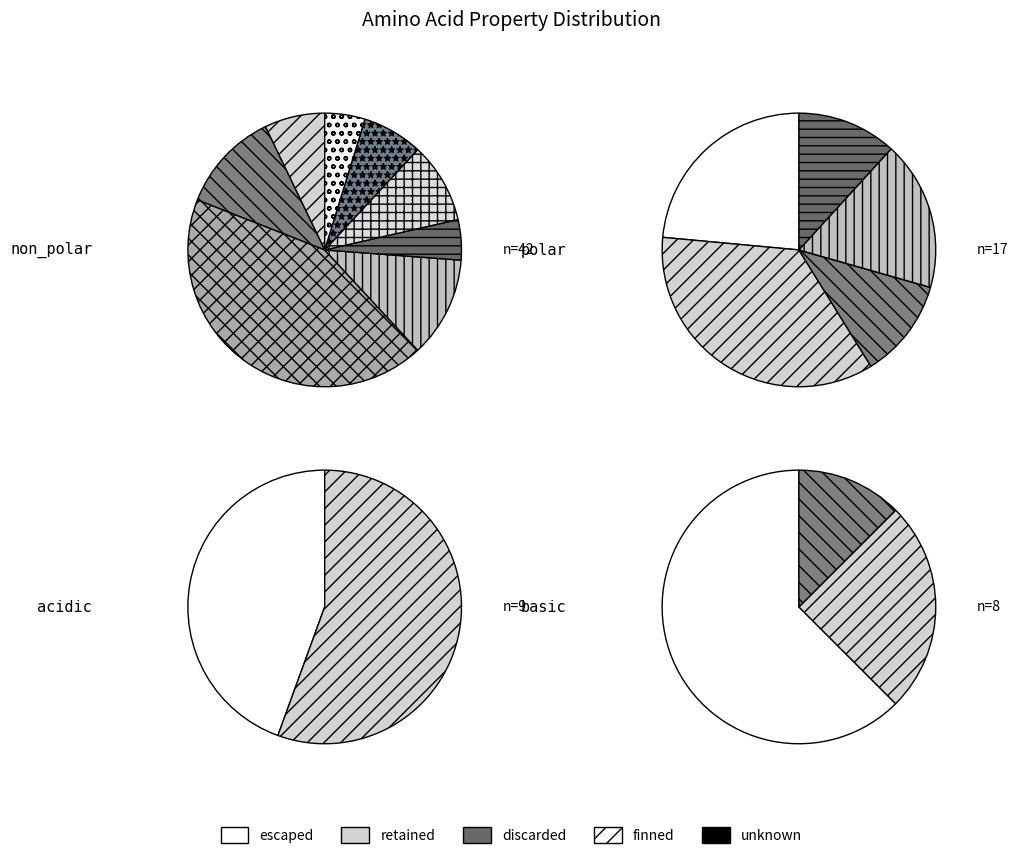

What is the ratio of the value at acidic to the value at non_polar?

0.2